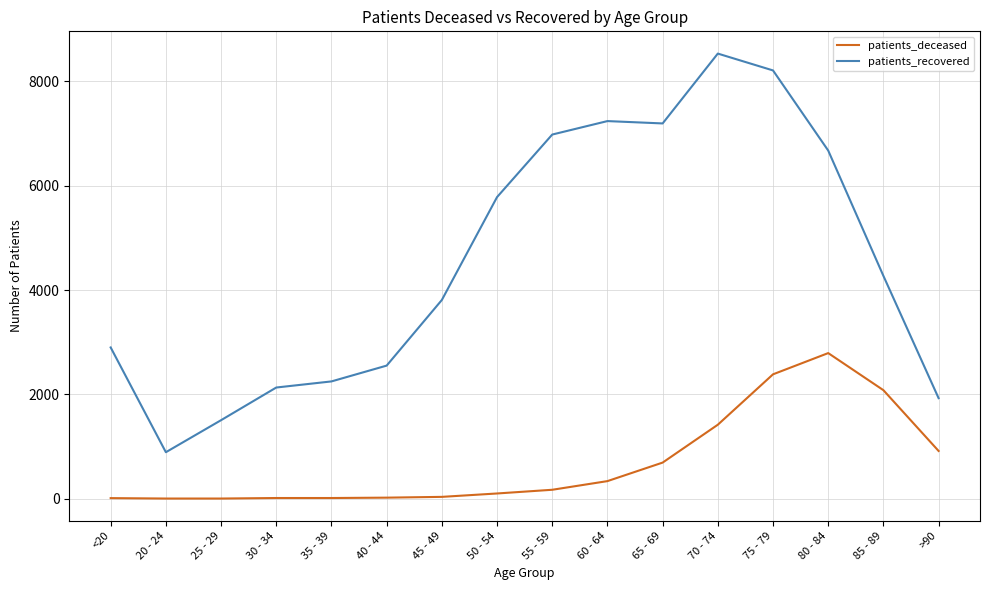

Which series has the widest spread of values?

patients_recovered